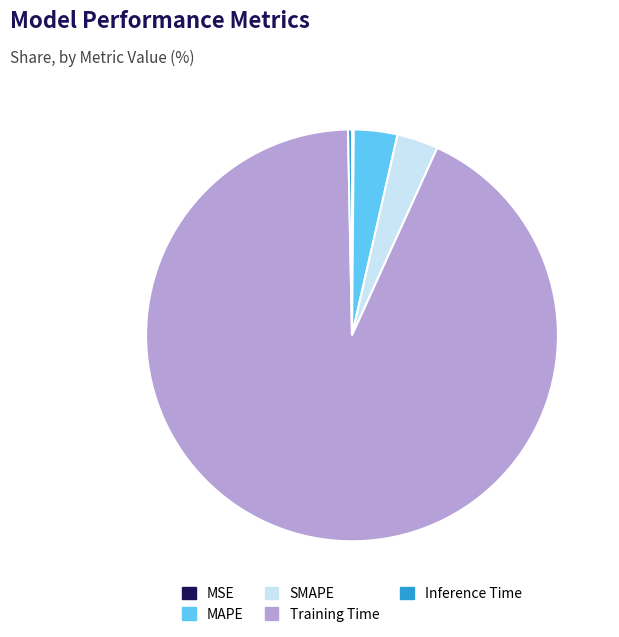

Between Inference Time and Training Time, which is larger?

Training Time